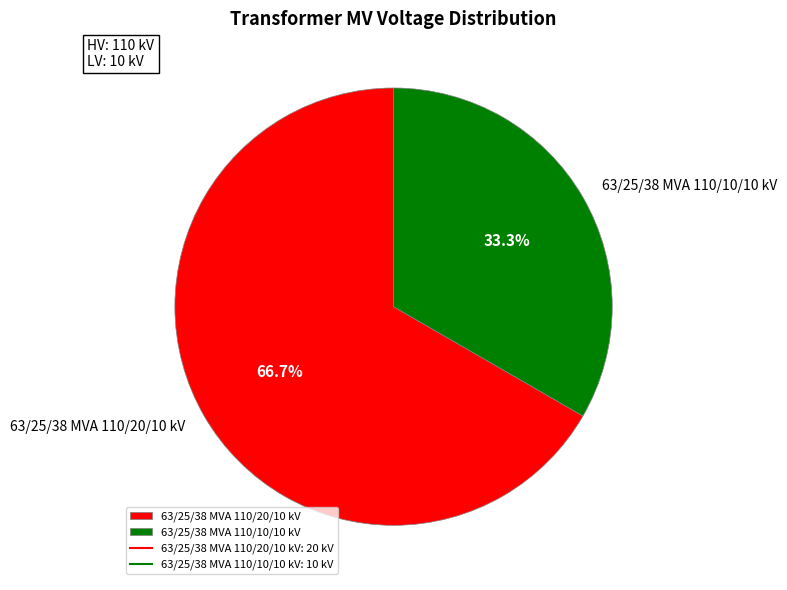

Does 63/25/38 MVA 110/10/10 kV account for over 50% of the chart?

No